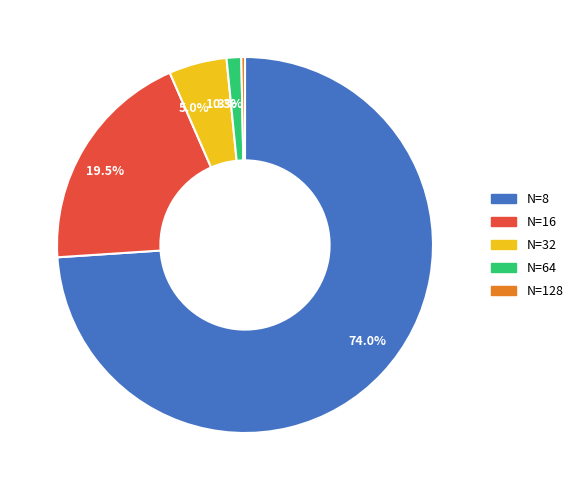

What percentage do 5.0% and 19.5% together represent?

24.5%